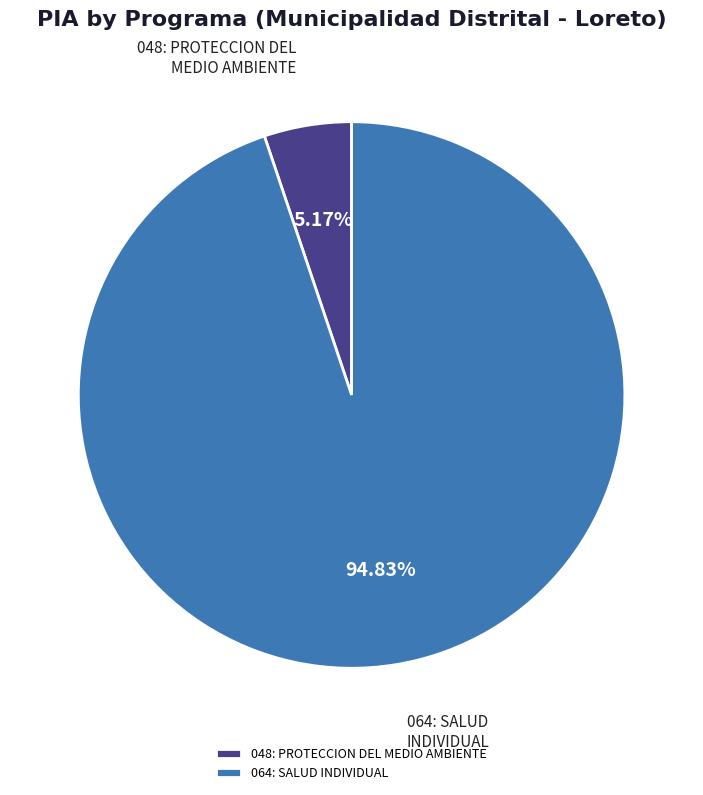

Does 064: SALUD INDIVIDUAL represent more than half of the total?

Yes